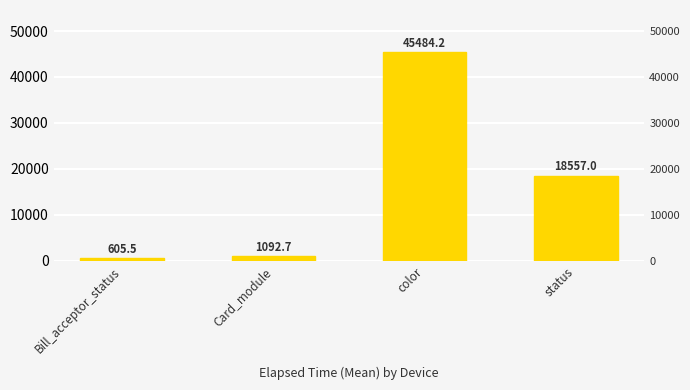

What is the difference between the values at status and Card_module?

17464.3